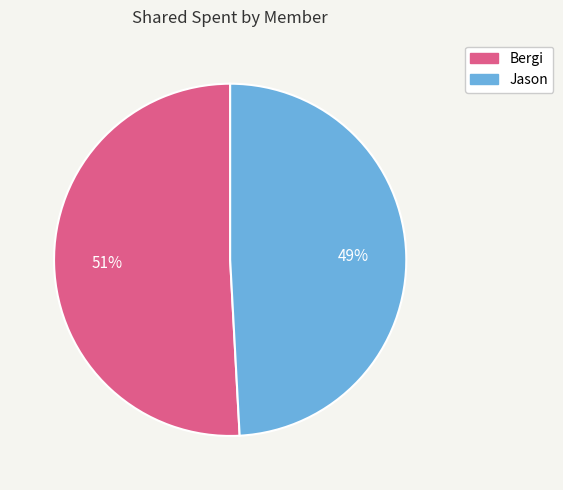

Approximately how many times larger is the value at Jason compared to Bergi?

1.0